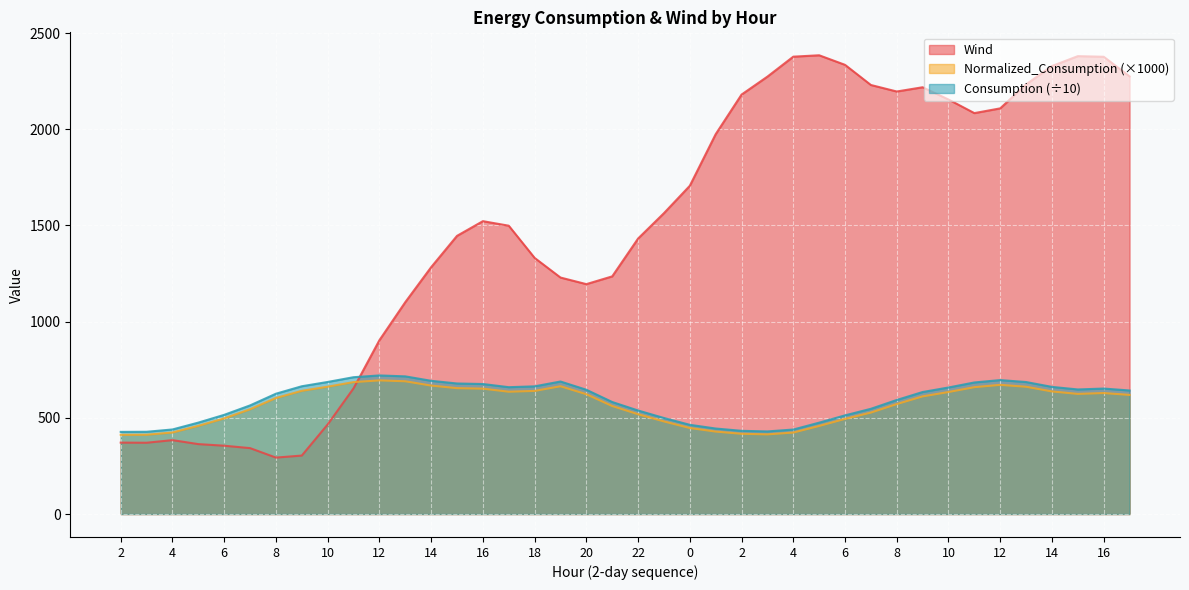

What is the lowest value of the Normalized_Consumption series?

411.7